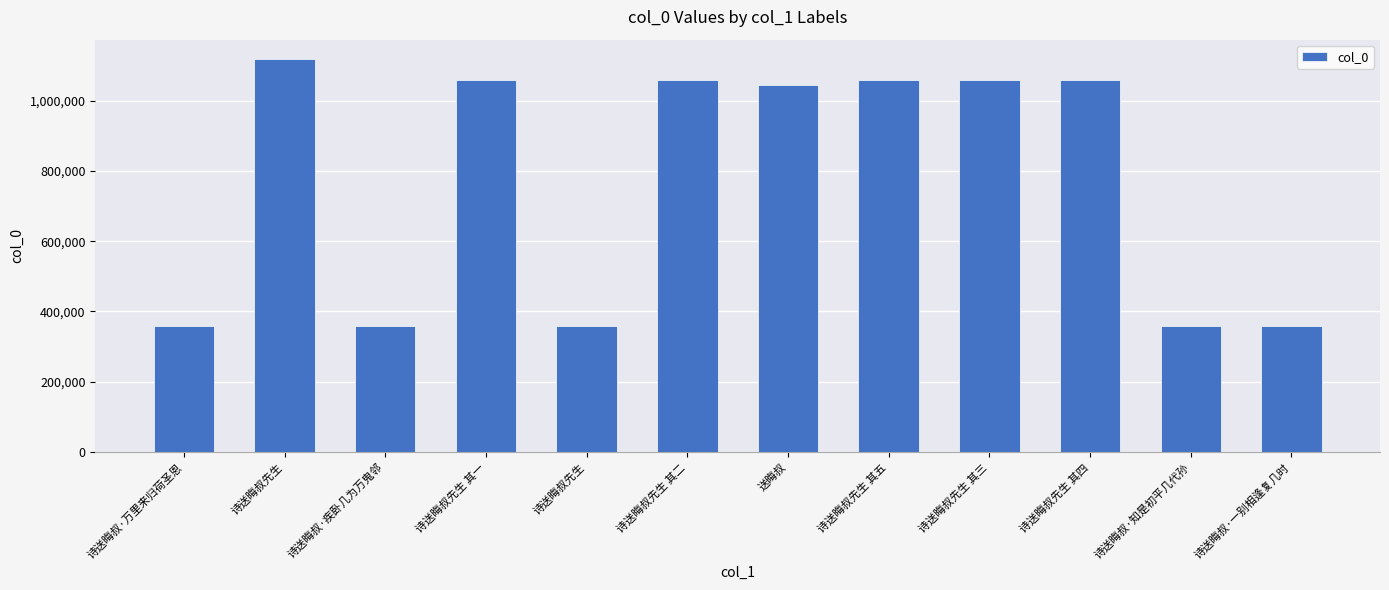

What is the approximate value at 诗送晦叔·万里来归荷圣恩?

358252